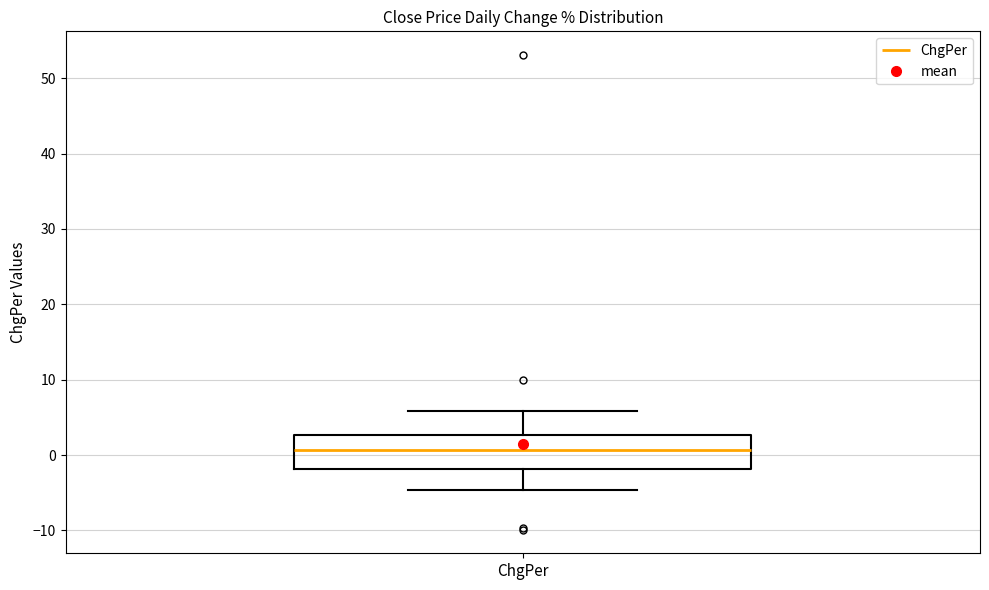

Transcribe this box plot: give where the median line is, the range the box spans, and where the two whiskers end, as read against the y-axis. The values are not printed on the chart, so give them approximately, as read against the axis.

median 1, box -2 to 3, whiskers -5 to 6